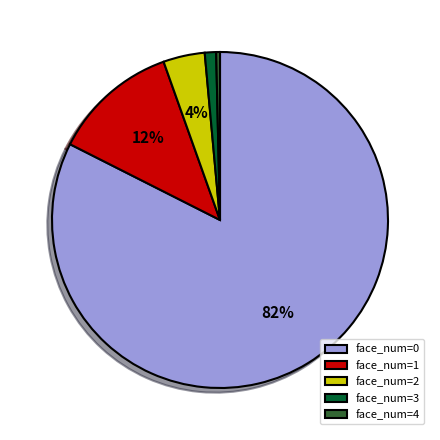

Rank the categories by value from lowest to highest.

face_num=4, face_num=3, face_num=2, face_num=1, face_num=0